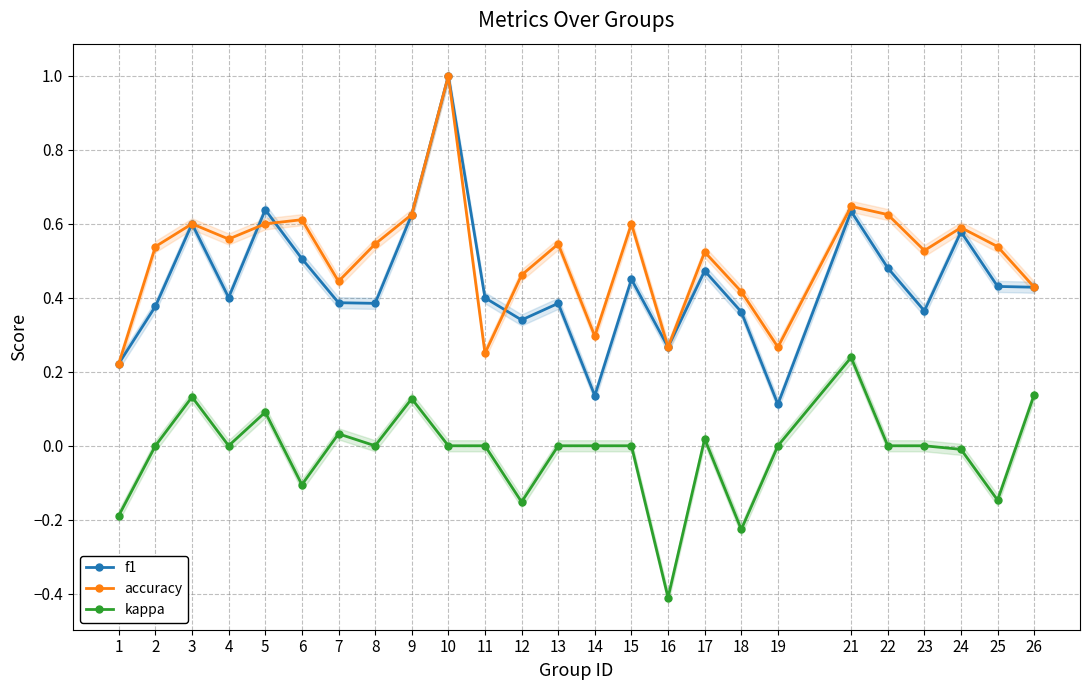

True or false: accuracy and kappa intersect in this chart.

False